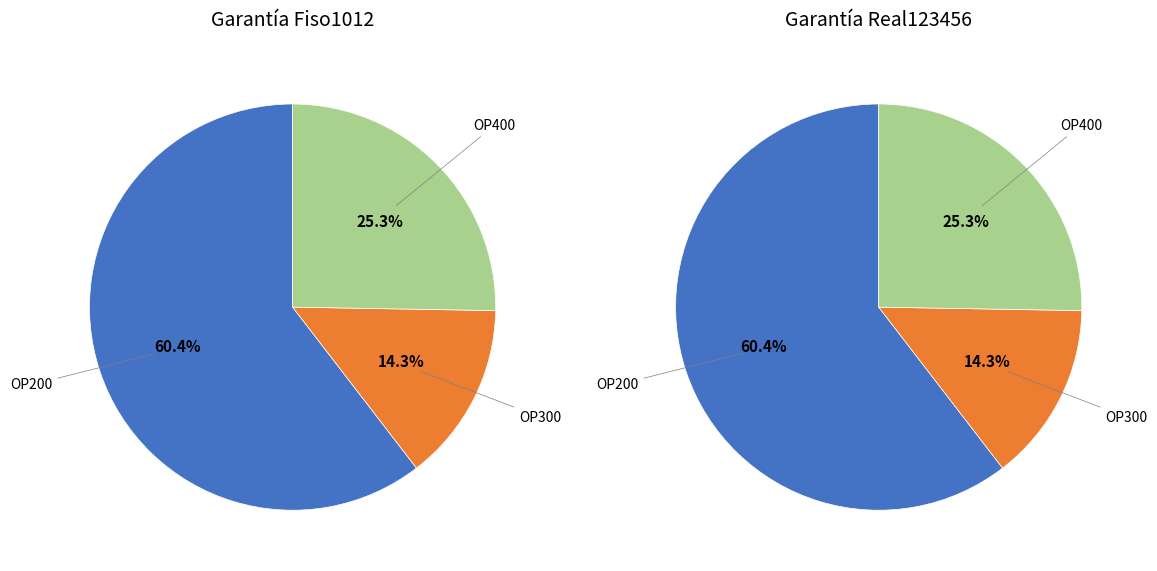

To the nearest percent, what is the difference between the OP400 and OP300 slice percentages?

11%